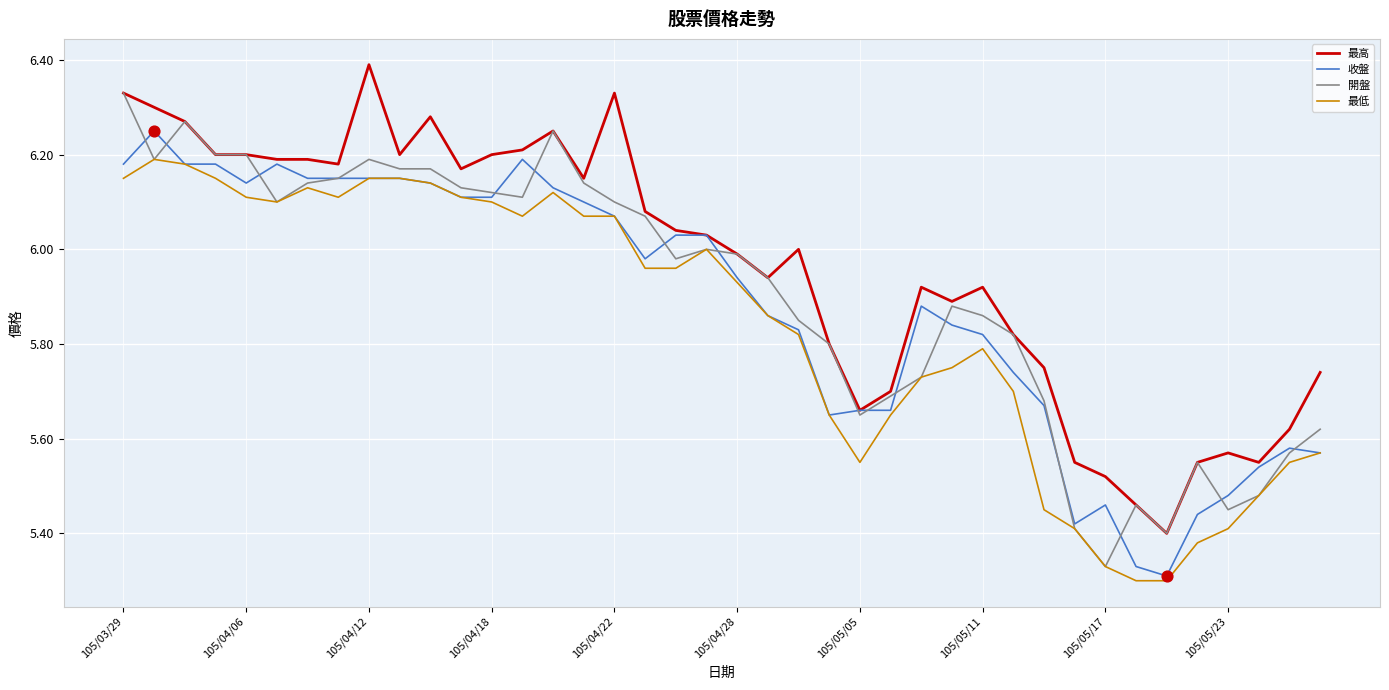

True or false: 最高 and 最低 intersect in this chart.

False